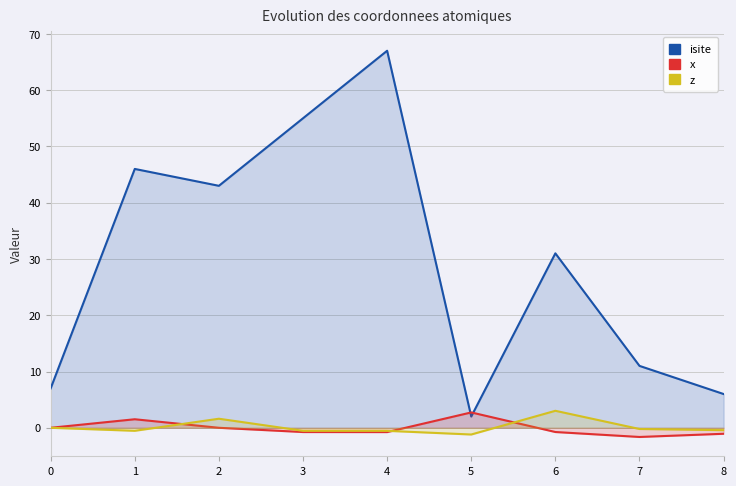

Reading right to left, extract all data points from this chart.

isite: 8=6.0	7=11.0	6=31.0	5=2.0	4=67.0	3=55.0	2=43.0	1=46.0	0=7.0
x: 8=-1.1	7=-1.6	6=-0.8	5=2.7	4=-0.8	3=-0.8	2=0.0	1=1.5	0=0.0
z: 8=-0.4	7=-0.2	6=3.0	5=-1.2	4=-0.5	3=-0.5	2=1.6	1=-0.5	0=0.0